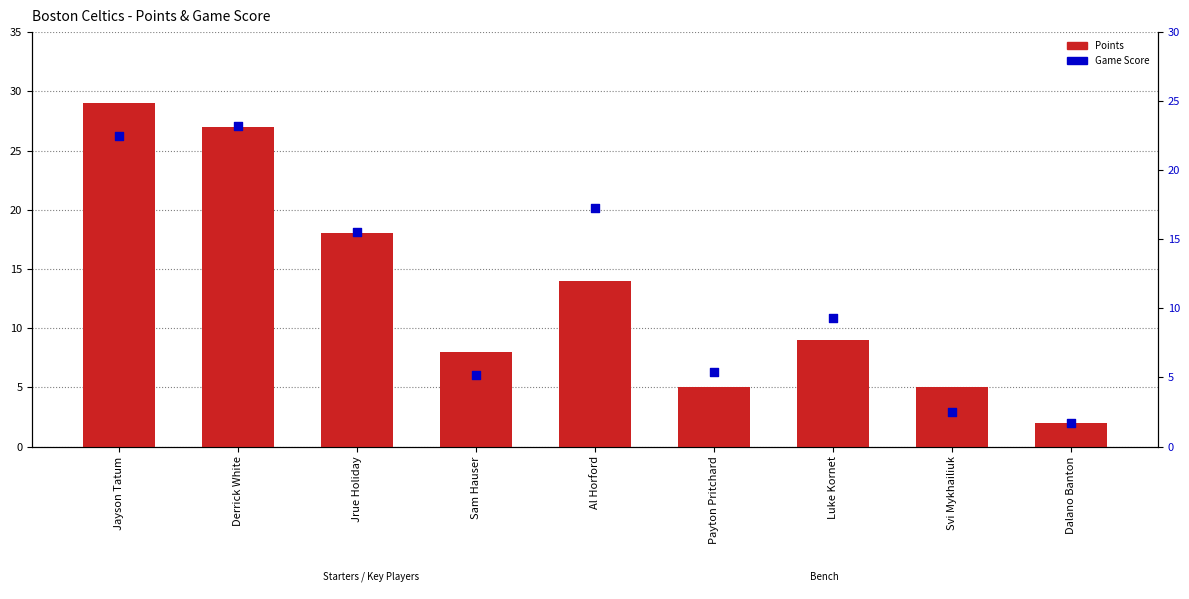

Which series has the widest spread of Y values?

Points